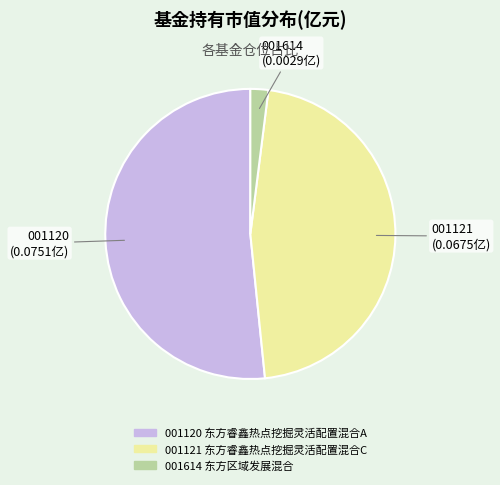

Does any single category account for the majority?

Yes